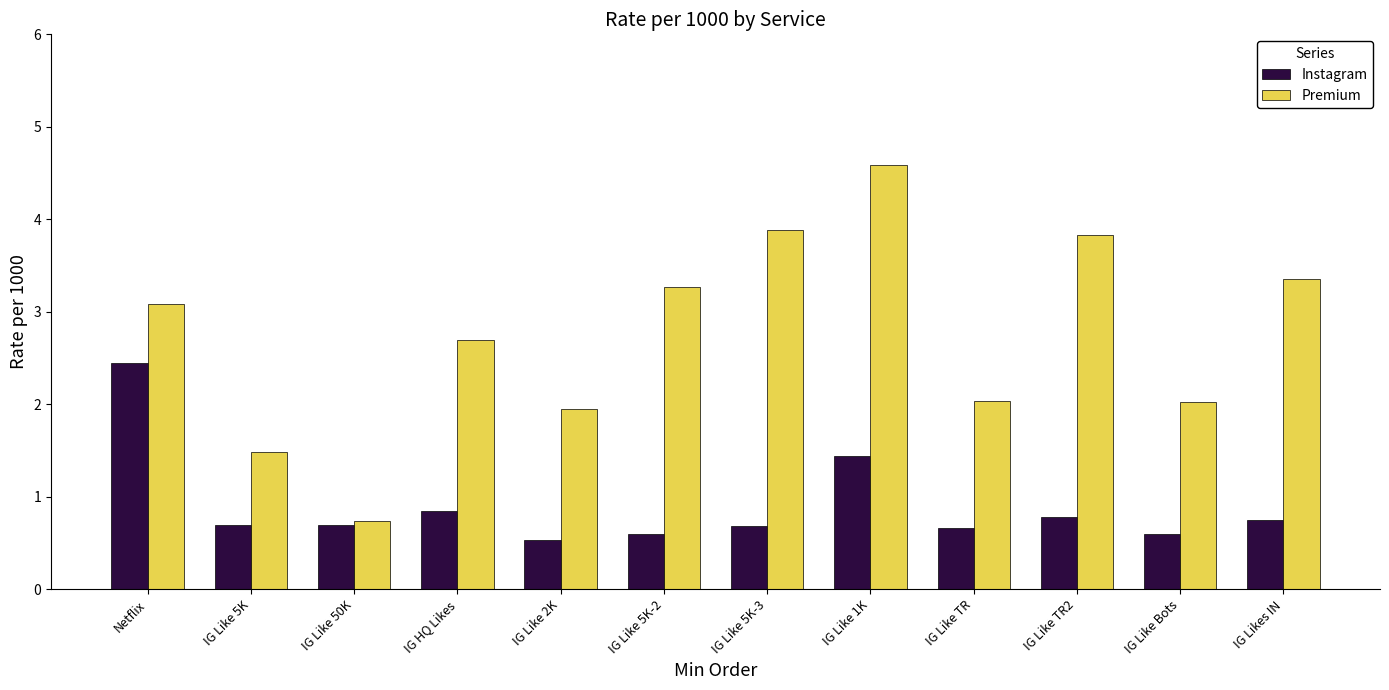

True or false: Premium has a value of 1.4 at Netflix.

False